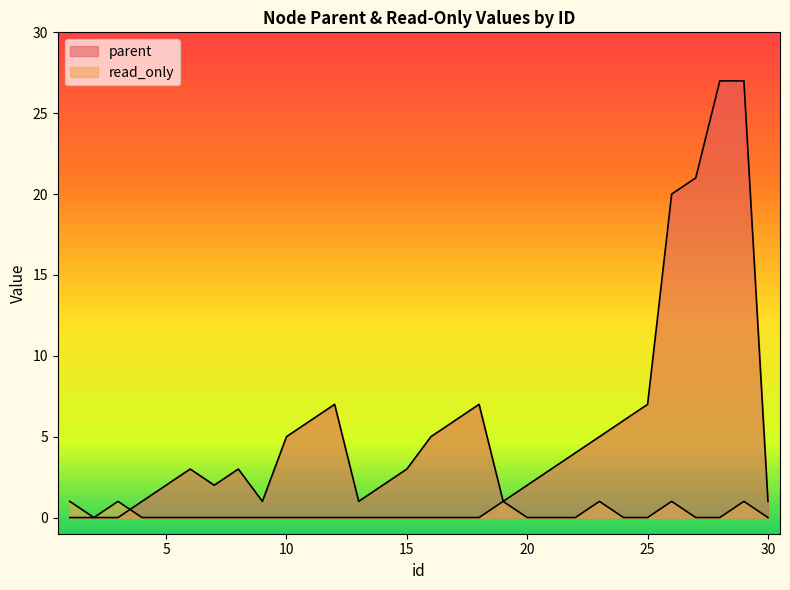

The parent series shows 4 at 22. True or false?

True